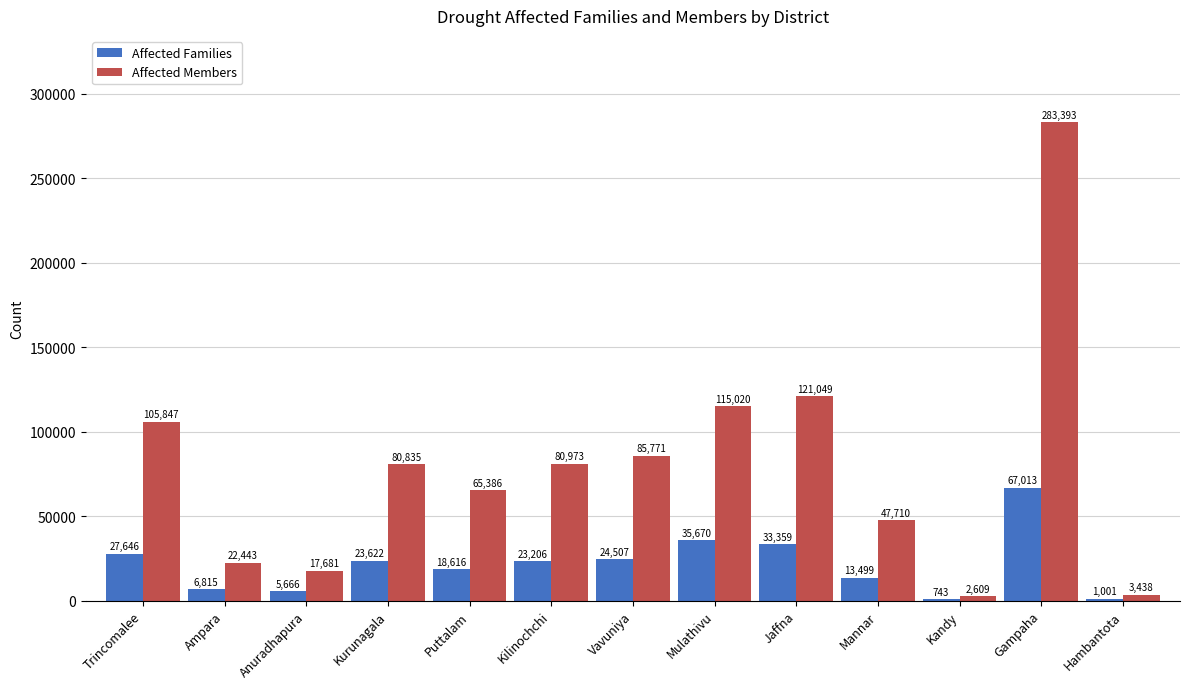

Where does the Affected Members series first go above 80835?

Trincomalee